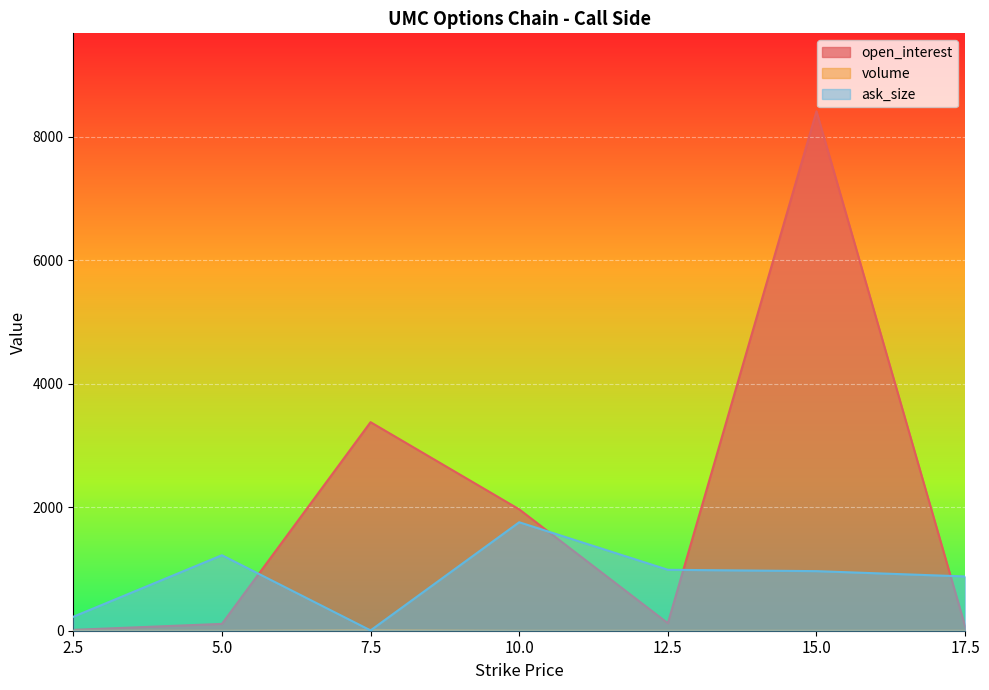

At which label is open_interest closest to 4214?

7.5